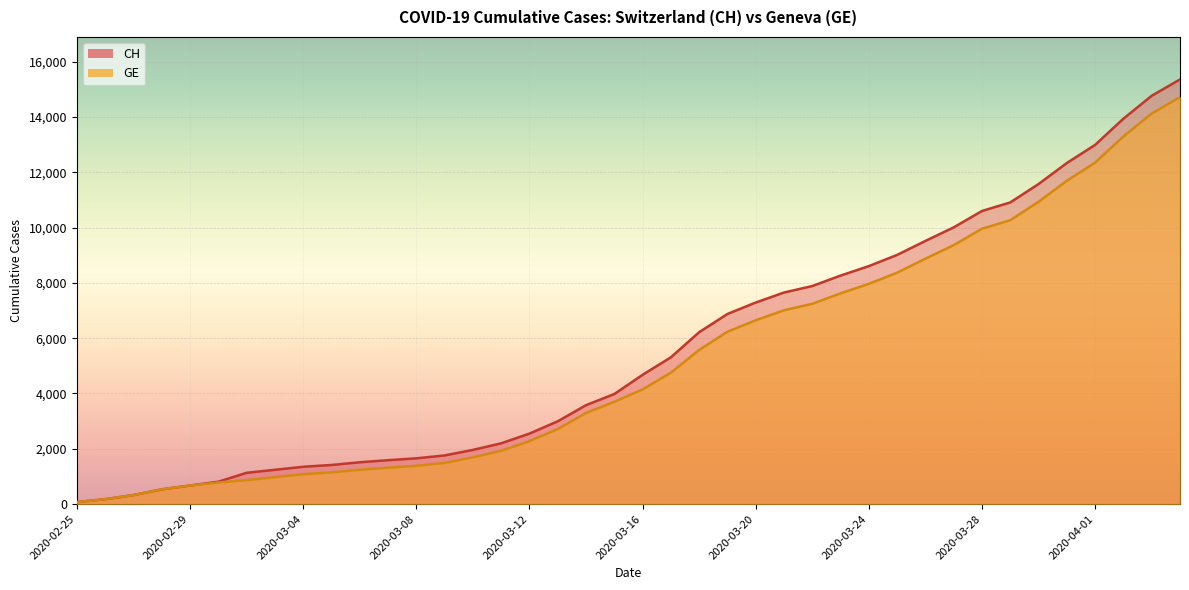

How many series are shown in this chart?

2